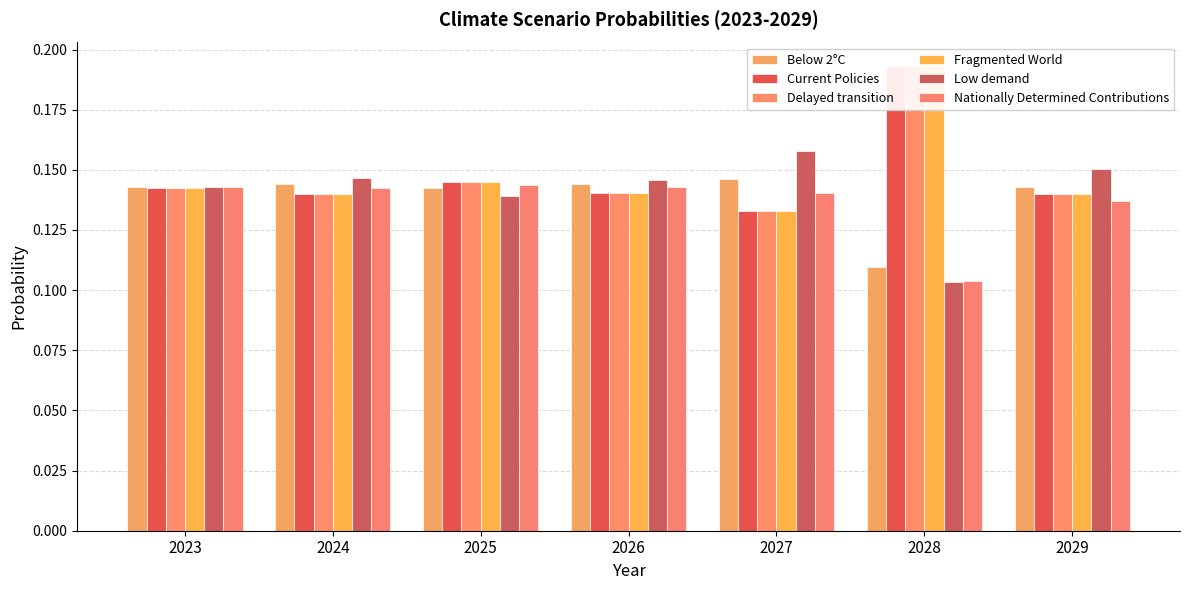

What is the highest value of the Delayed transition series?

0.2